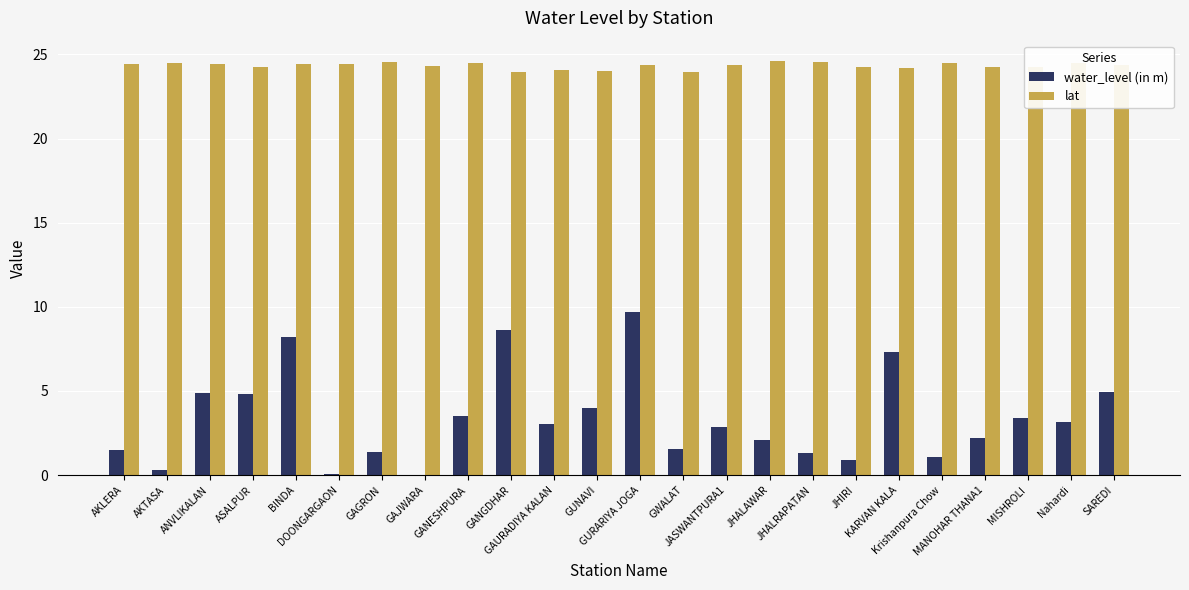

Which series has the largest total across all categories?

lat